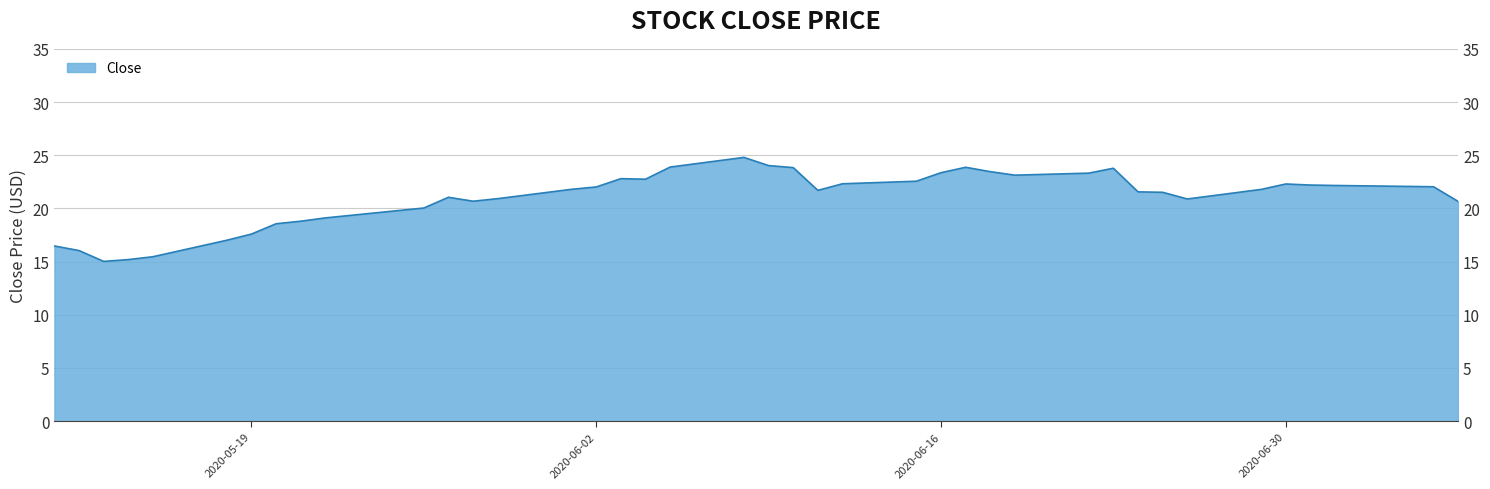

True or false: the data shows 7.4 at 39.

False